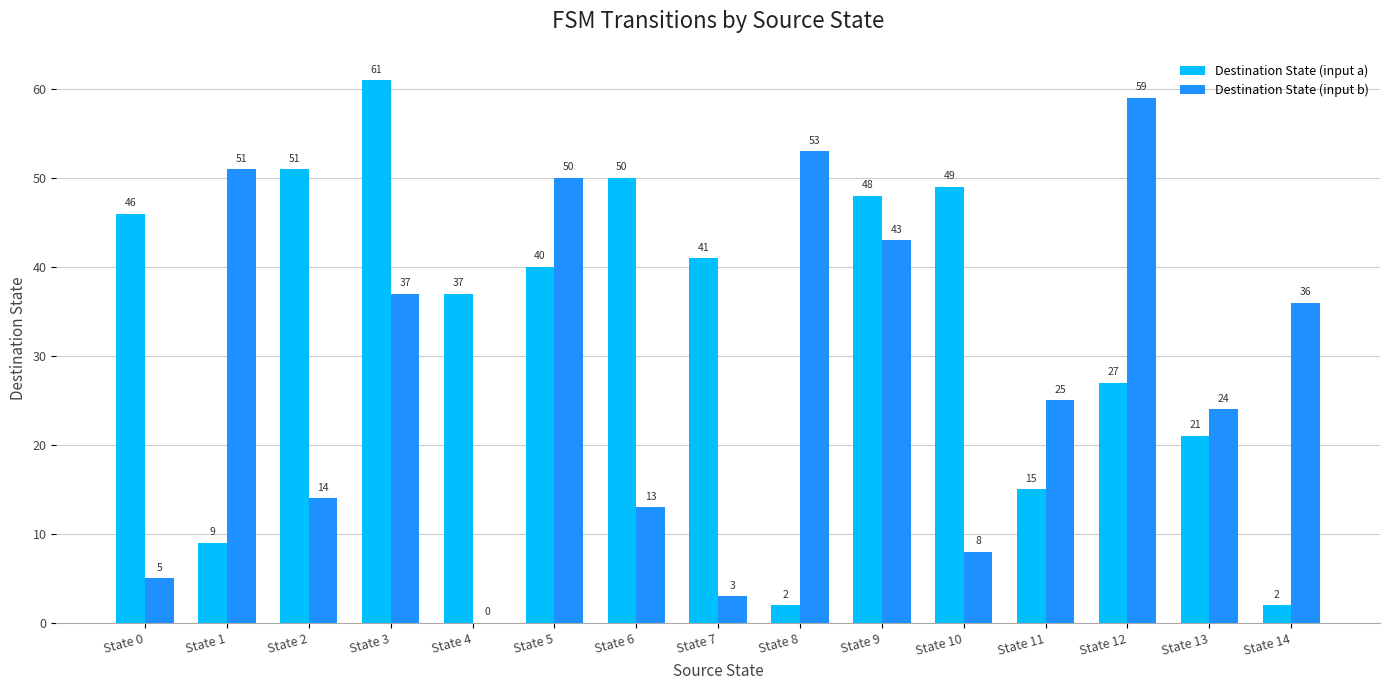

Are the bars grouped side by side (vs. stacked)?

Yes